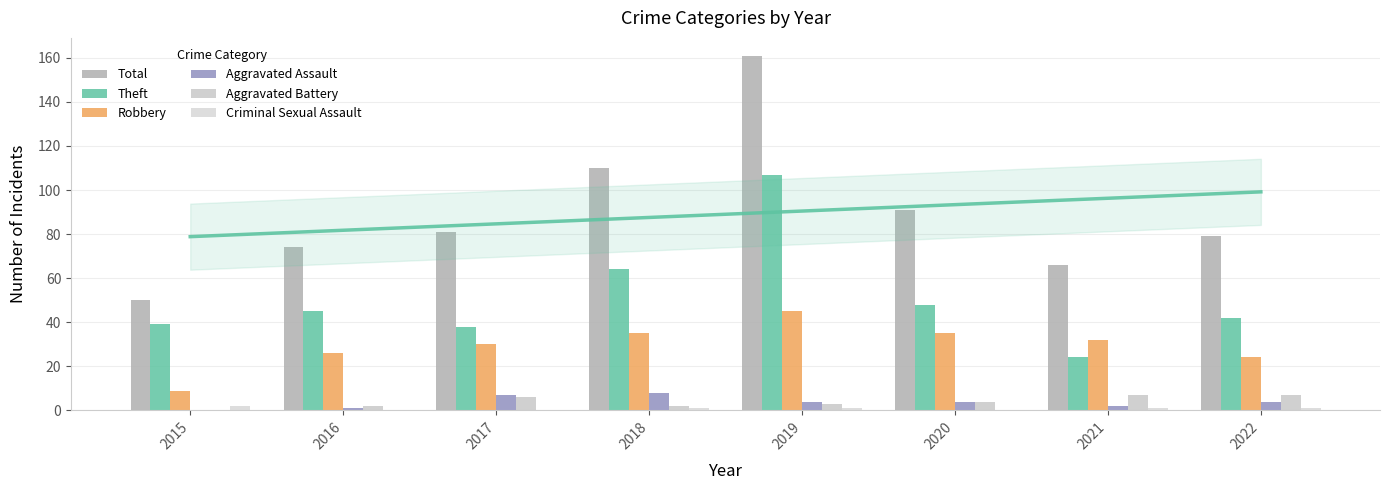

True or false: Criminal Sexual Assault has a value of 2 at 2021.

False